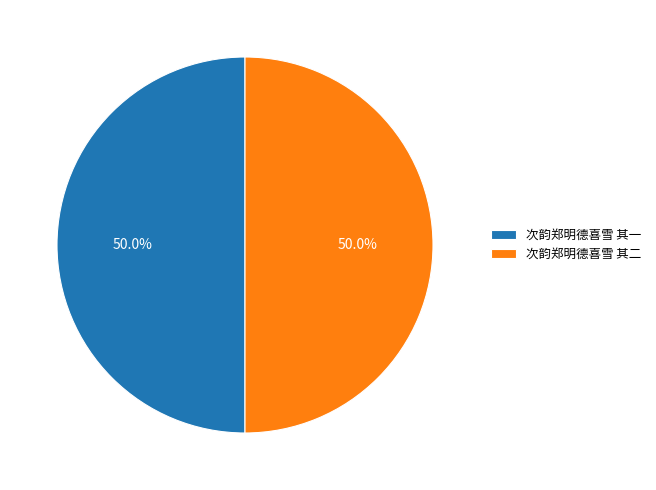

Approximately how many times larger is the value at 次韵郑明德喜雪 其一 compared to 次韵郑明德喜雪 其二?

1.0